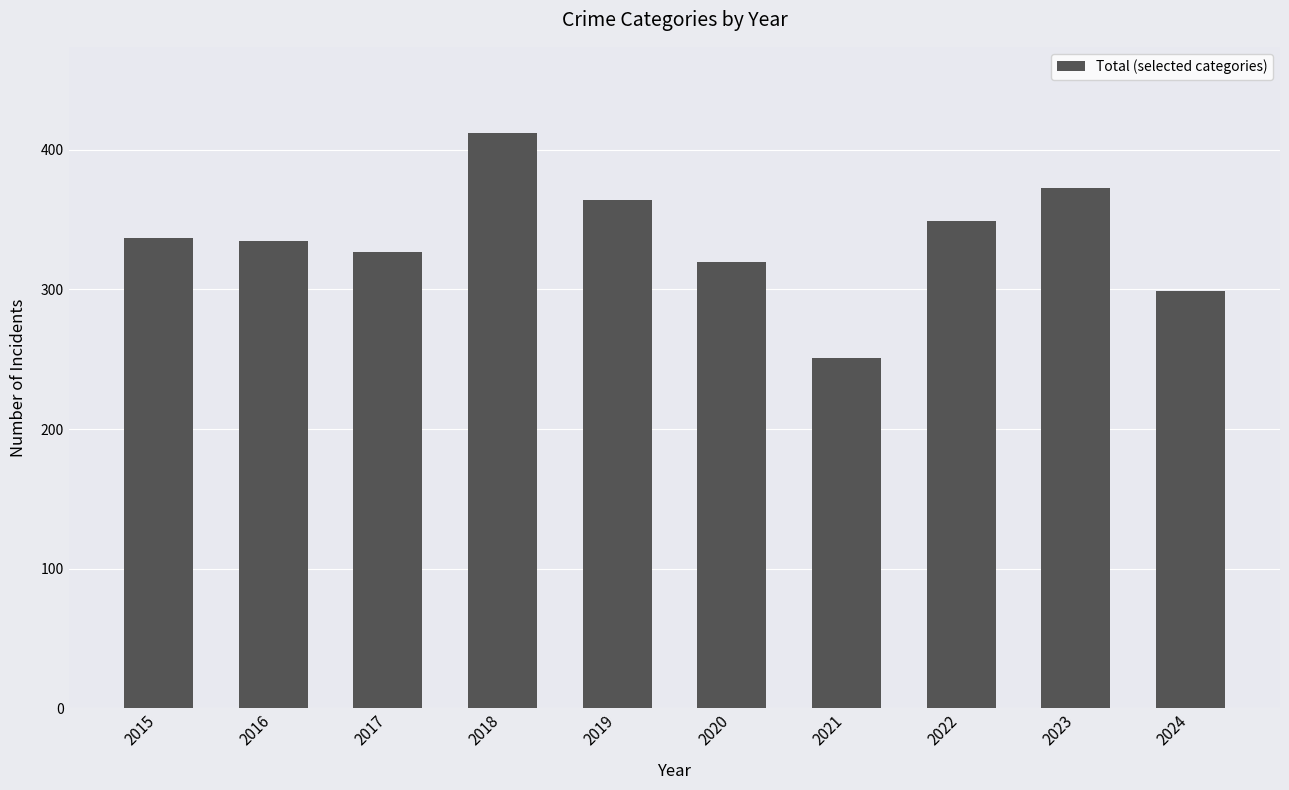

Is it true that the value at 2020 is 193?

False